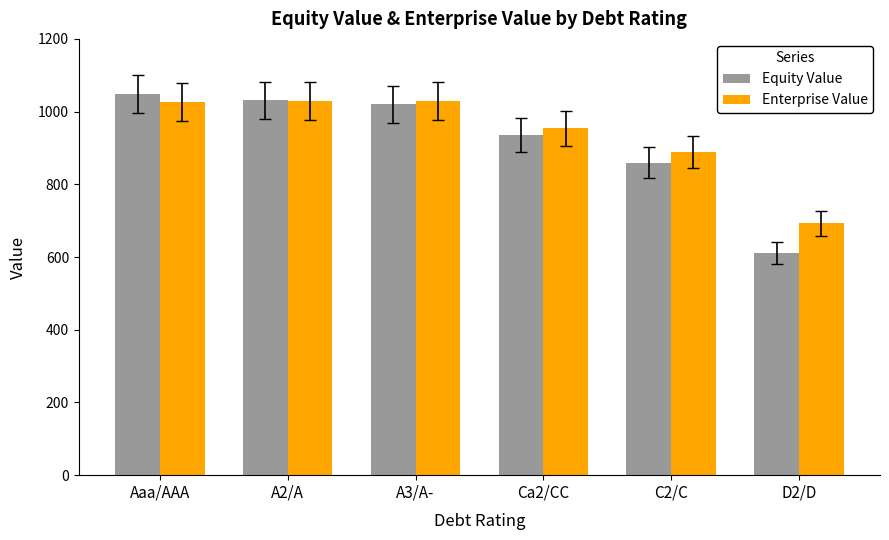

What is the average value of the Enterprise Value series?

936.4